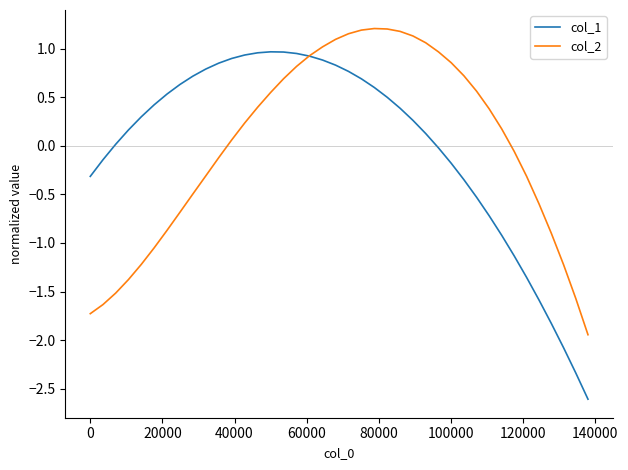

Which series has the widest spread of values?

col_1